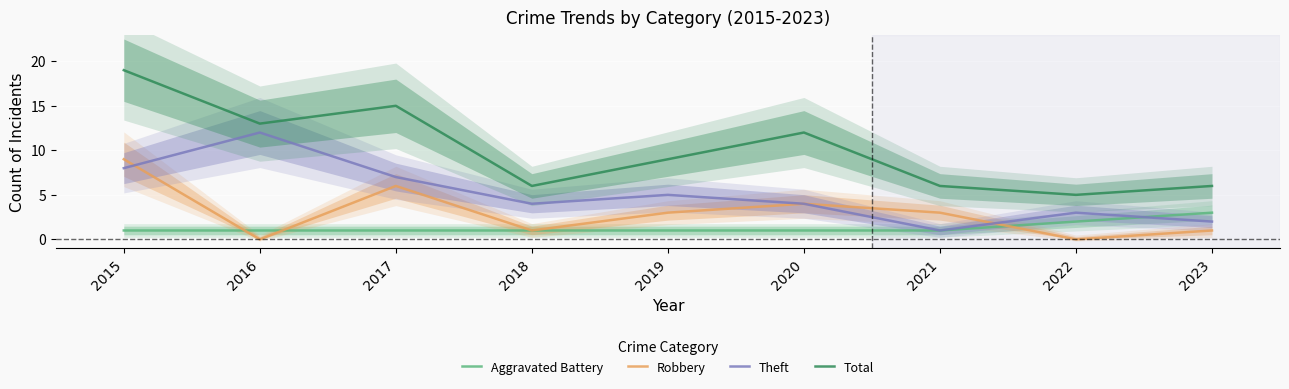

How many series are shown in this chart?

4